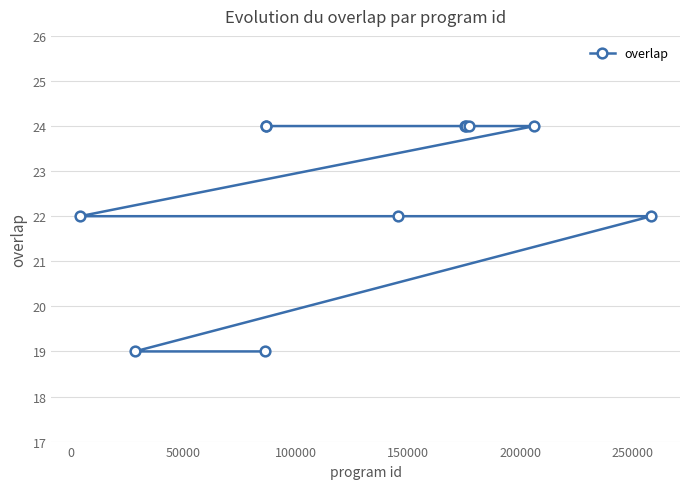

What is the difference between the second highest and second lowest values?

5